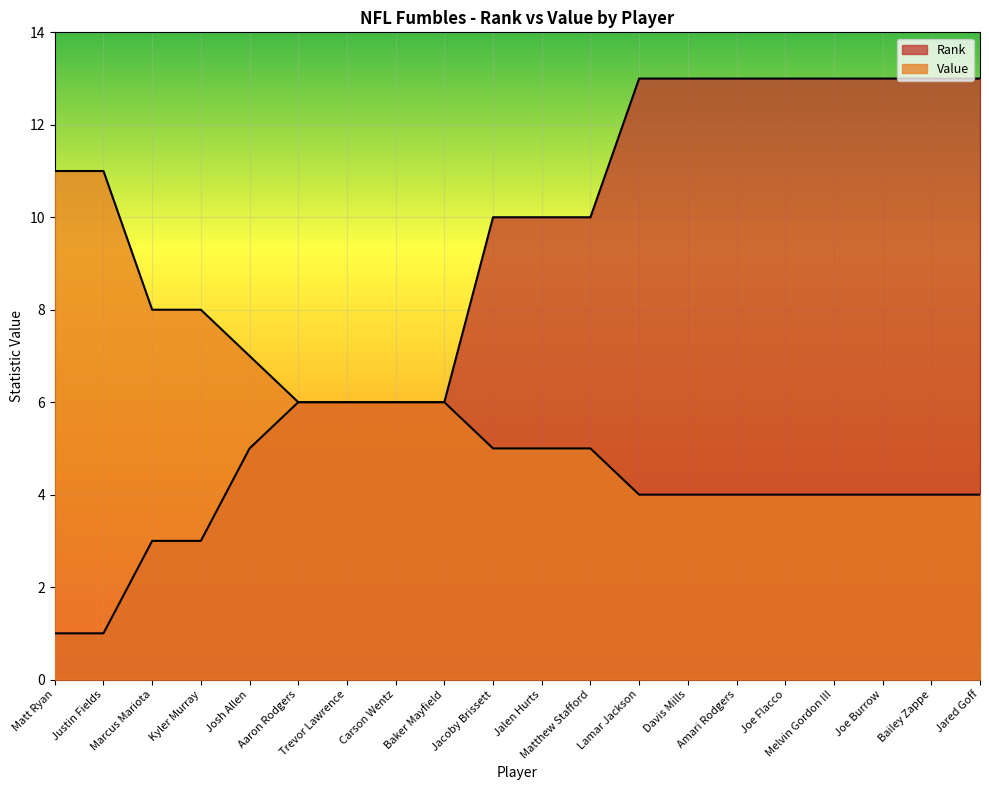

At which category is the sum across all series the highest?

Lamar Jackson